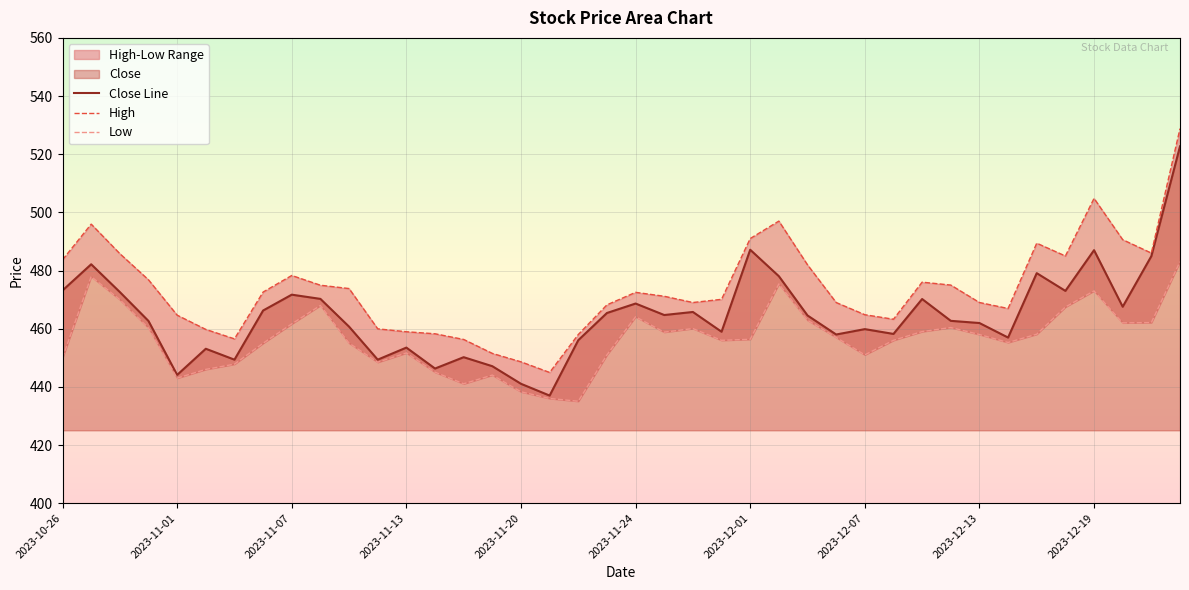

Rank the series by their maximum value, from lowest to highest.

Low, Close Line, High